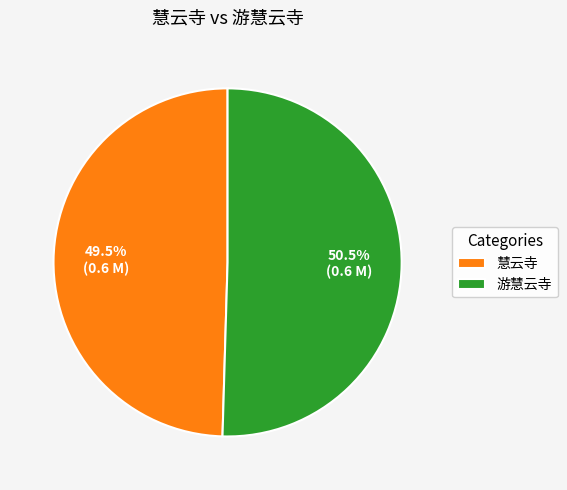

Approximately how many times larger is the value at 慧云寺 compared to 游慧云寺?

1.0